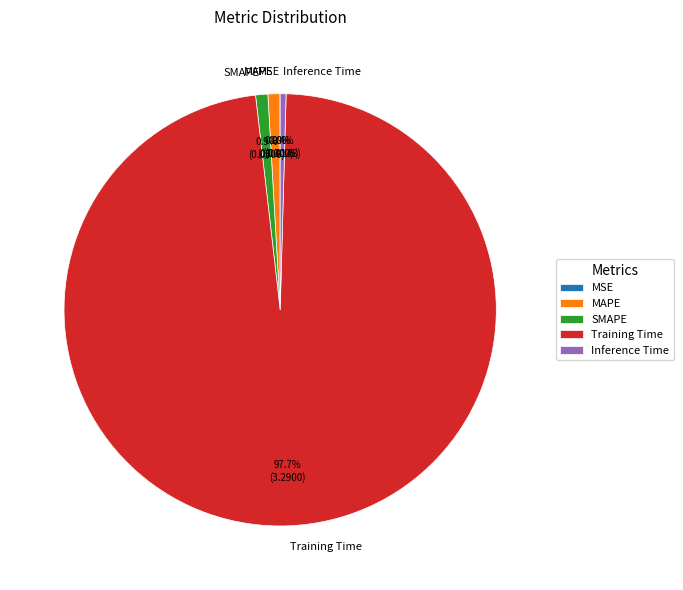

Which category has the biggest portion of the pie?

Training Time